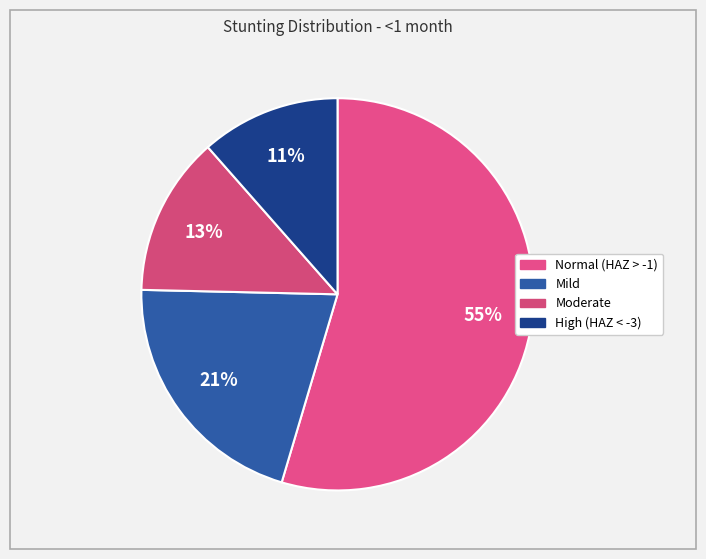

Rank the categories by value from highest to lowest.

Normal (HAZ-score > -1), Mild (HAZ-score between -2 and -1), Moderate (HAZ-score between -3 and -2), High (HAZ-score < -3)